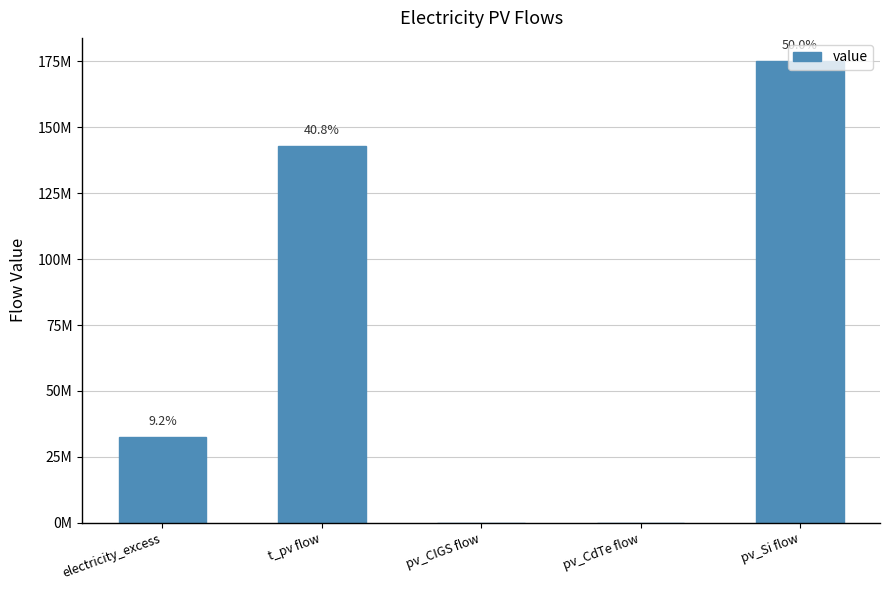

The value at t_pv flow is 214459781.2. True or false?

False